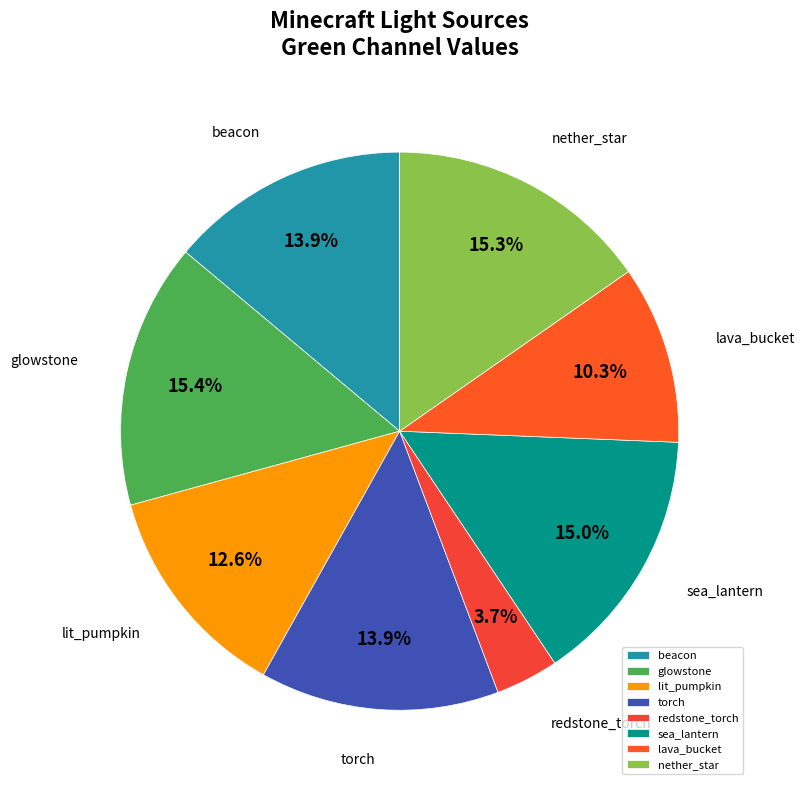

Between redstone_torch and sea_lantern, which is larger?

sea_lantern